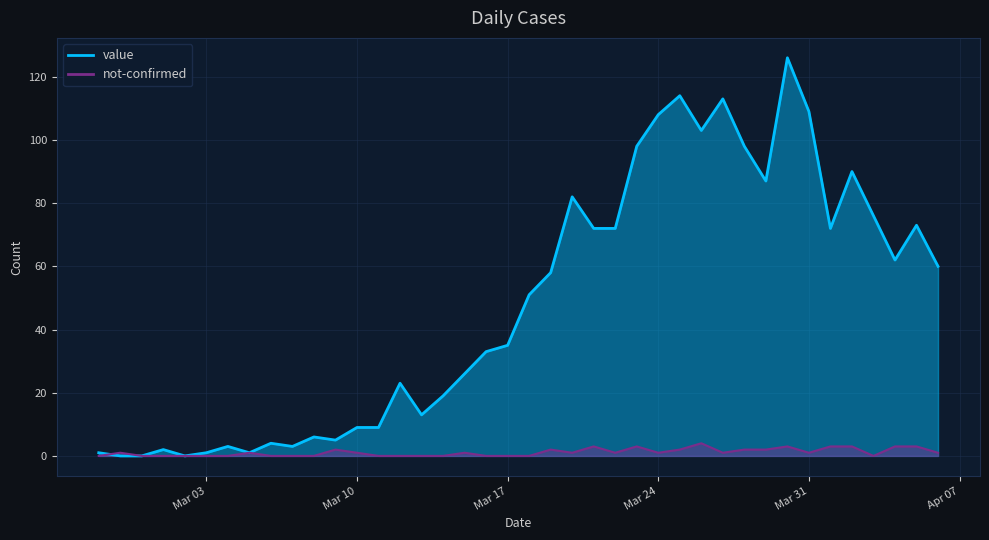

How many intersections are there between not-confirmed and value?

1